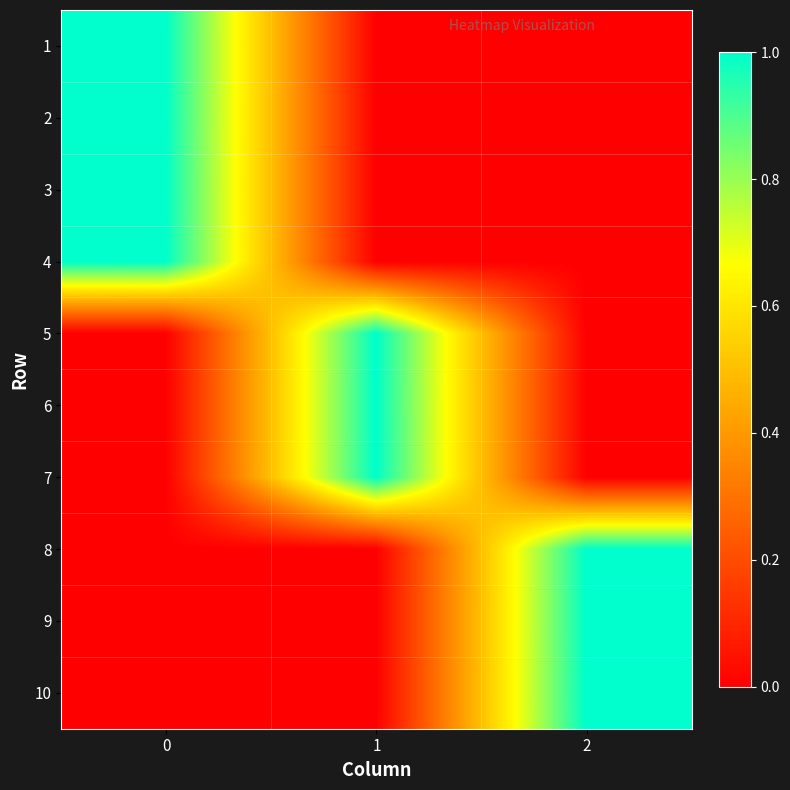

How many distinct data groups are displayed?

10